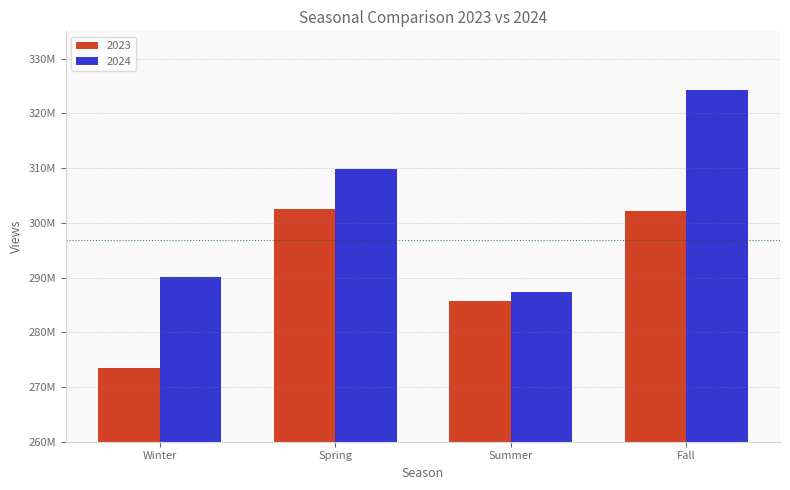

What is the label of the 1st bar from the left?

Winter